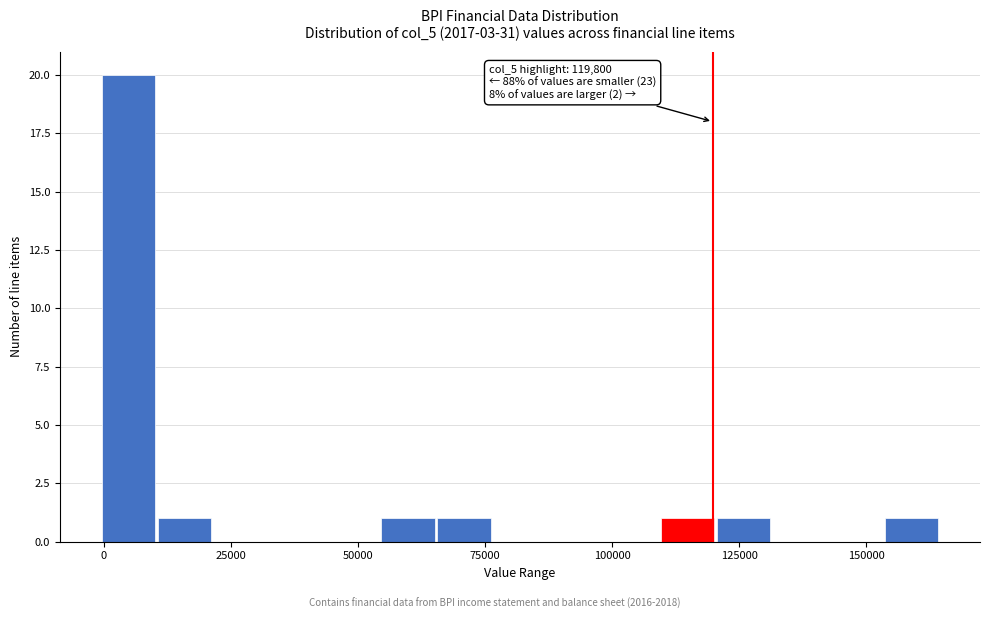

Around what value on the x-axis is the tallest bar? Give the approximate position of its centre, as read against the axis.

5000